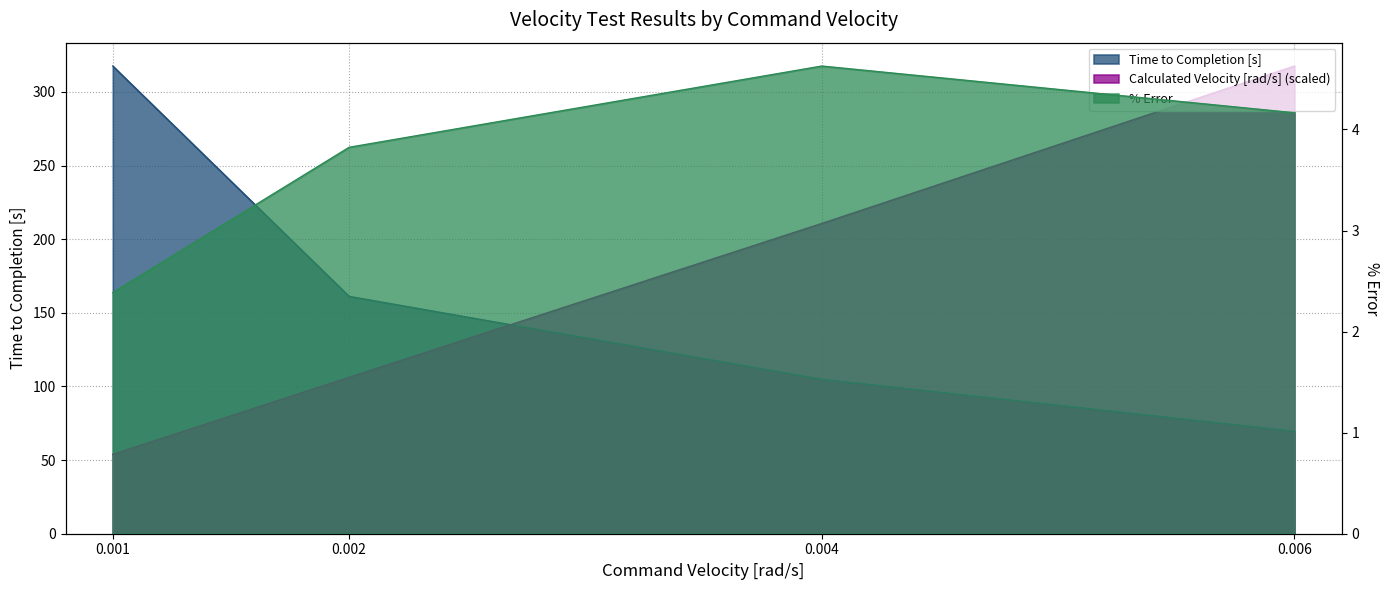

Does the chart have visible grid lines?

Yes